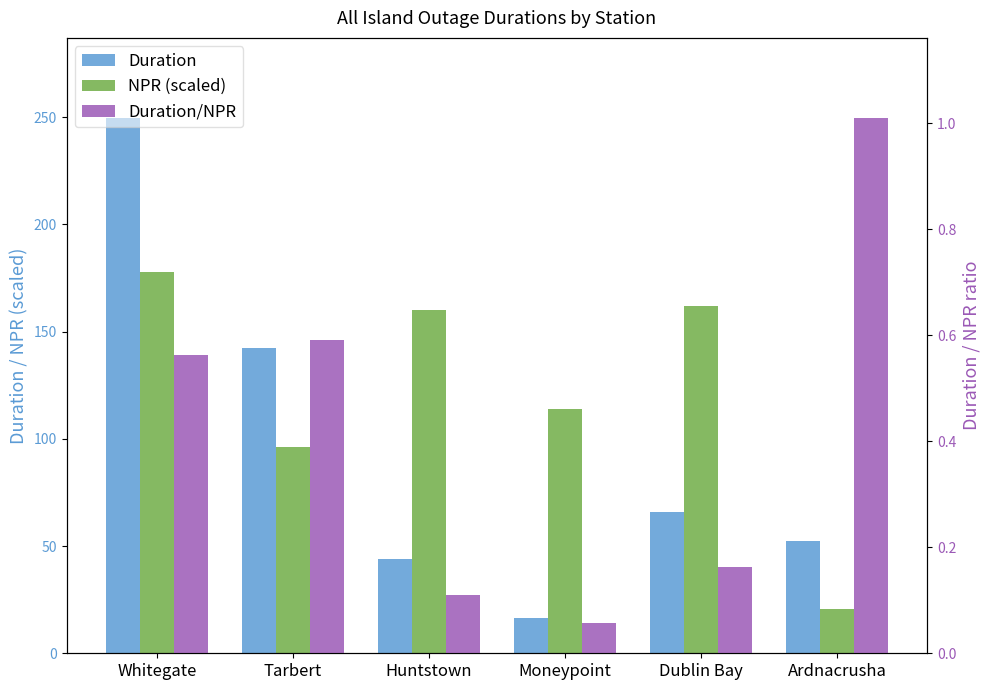

What is the difference between the highest and lowest values at Dublin Bay?

161.8